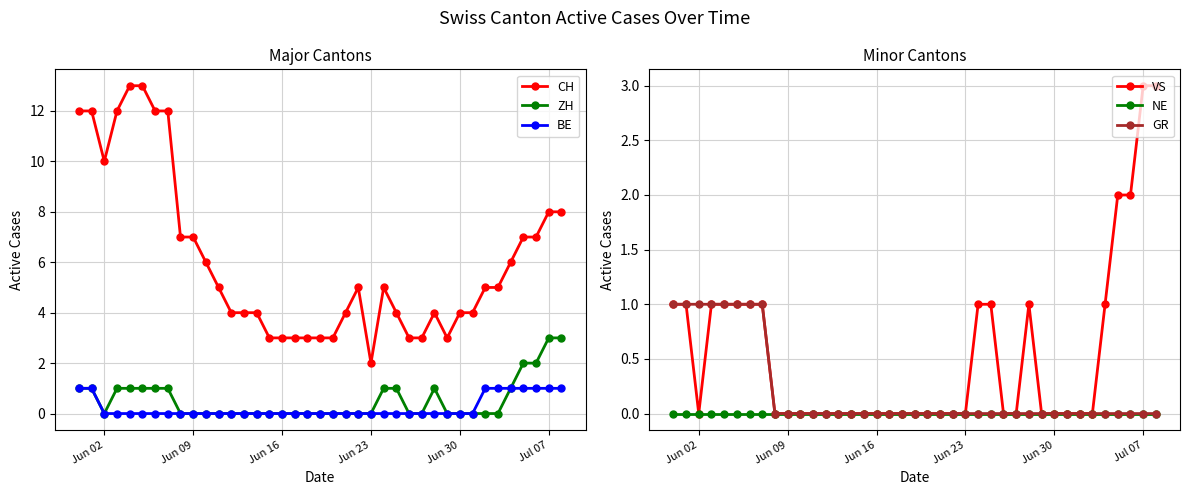

Does the chart have visible grid lines?

Yes